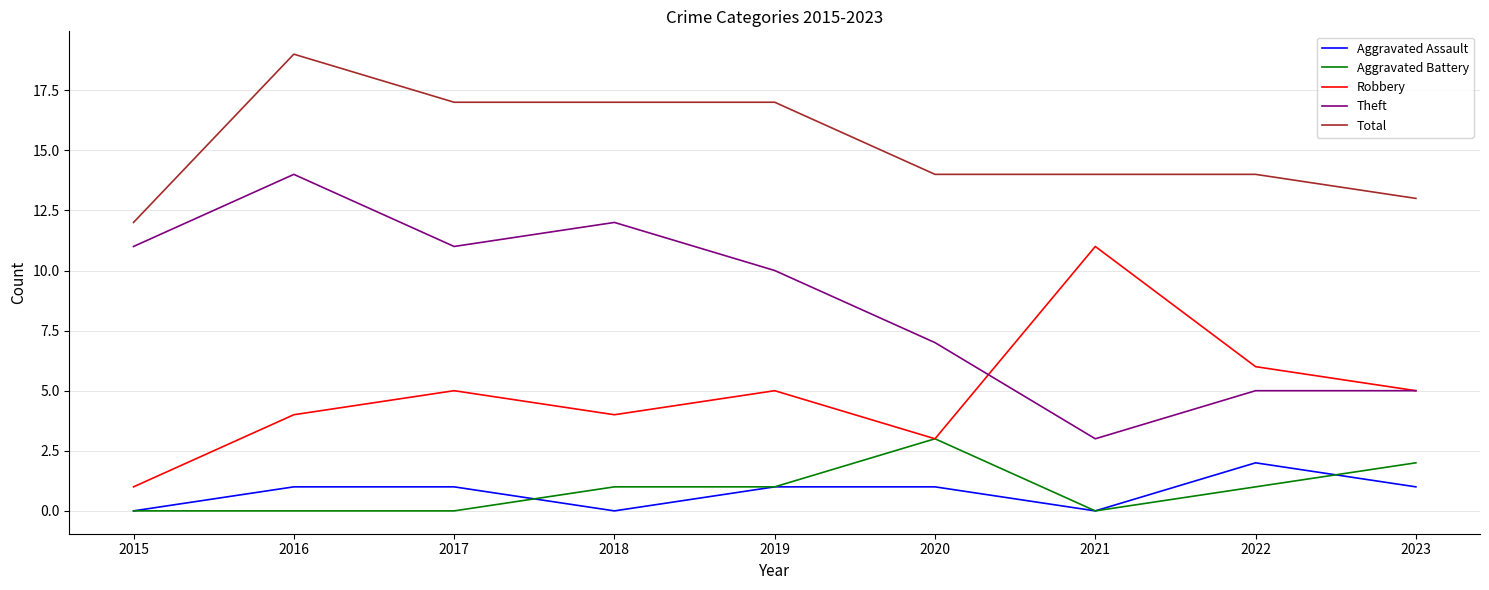

True or false: Aggravated Assault and Total cross at least once.

False